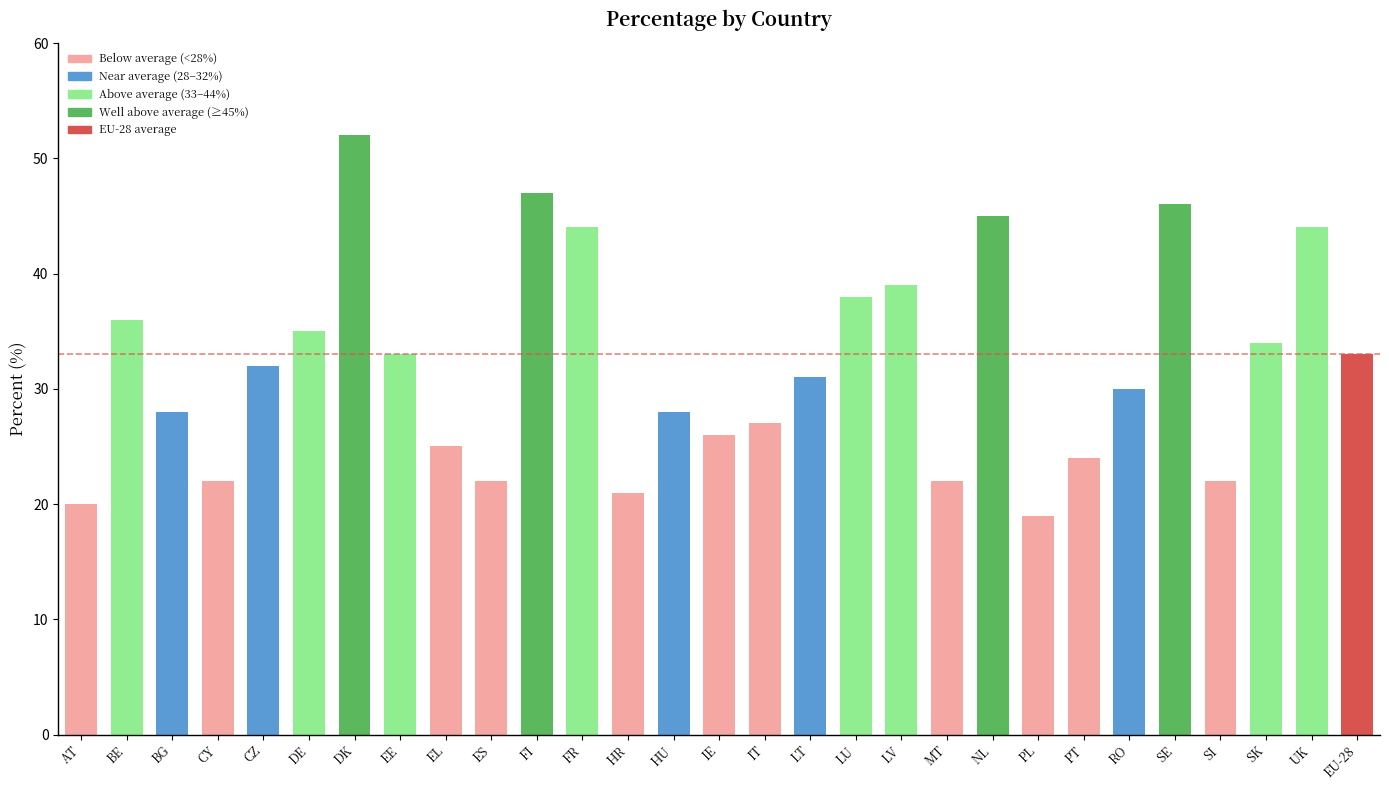

How many data points are less than 31?

14